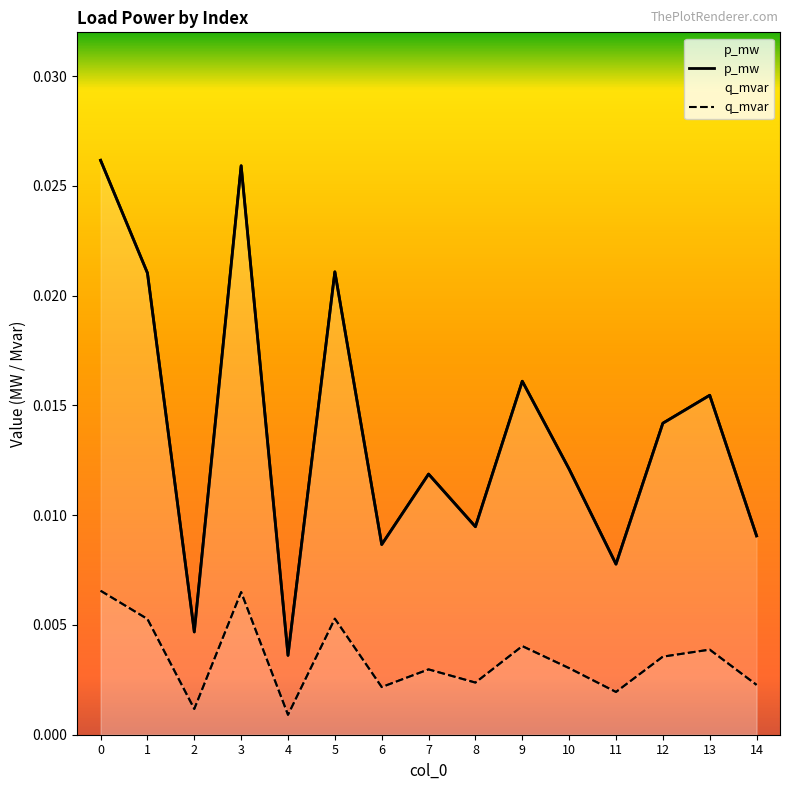

True or false: q_mvar and p_mw intersect in this chart.

False